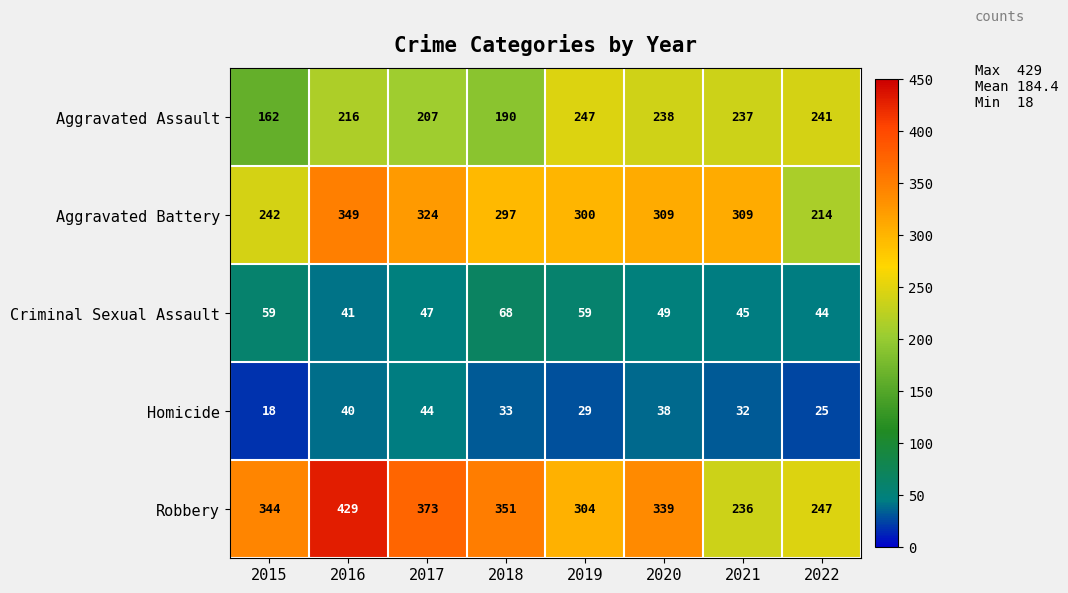

Which series has the widest spread of values?

Robbery